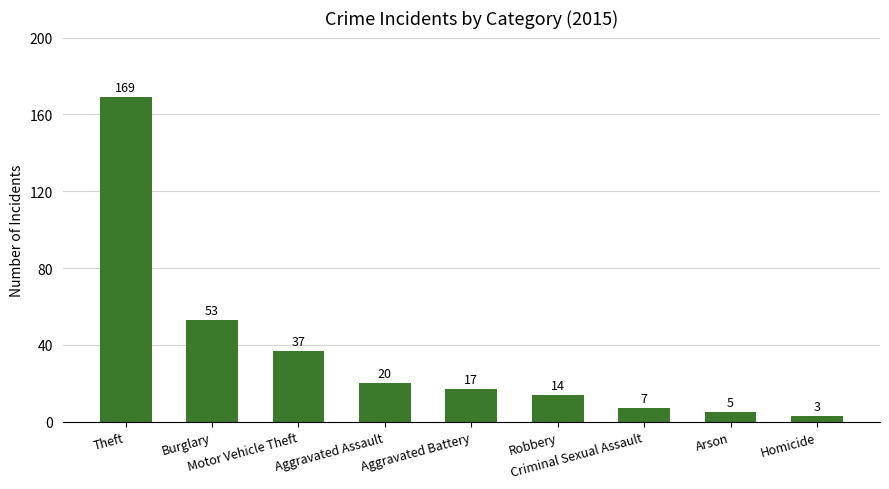

What is the label of the 4th bar from the right?

Robbery